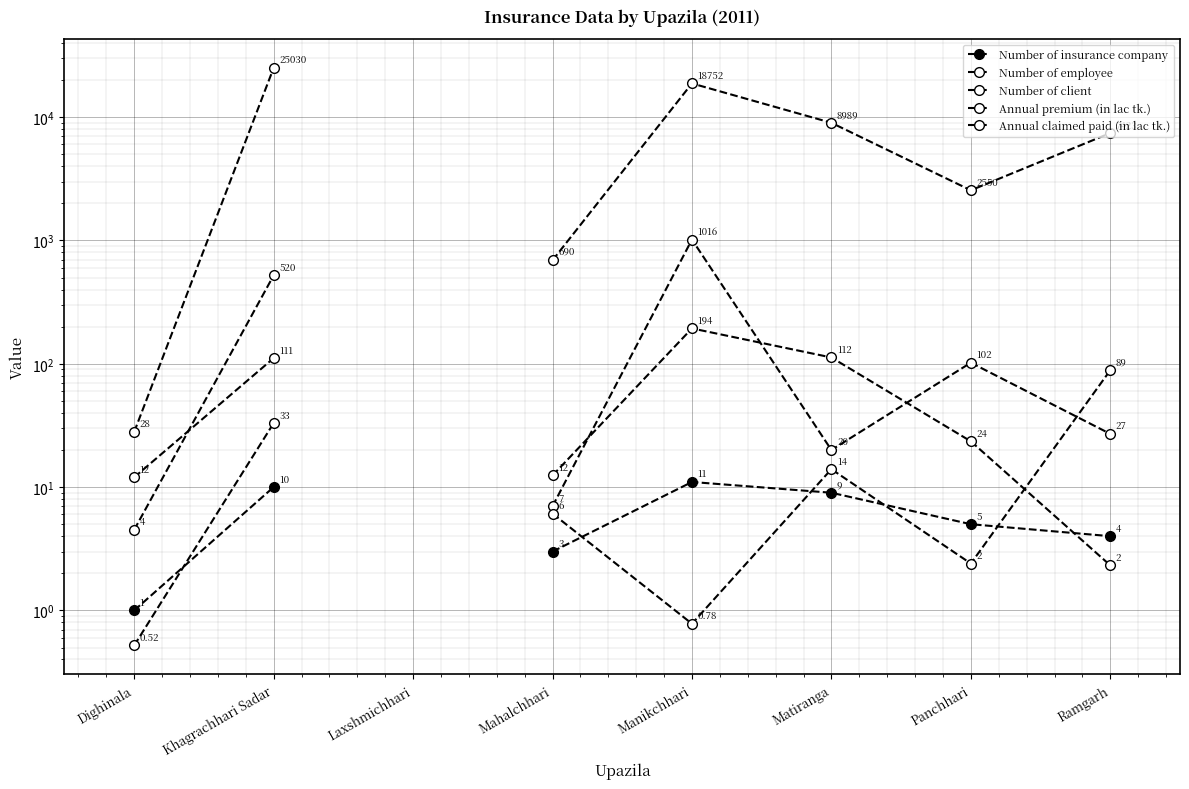

True or false: Number of insurance company and Annual claimed paid (in lac tk.) intersect in this chart.

True